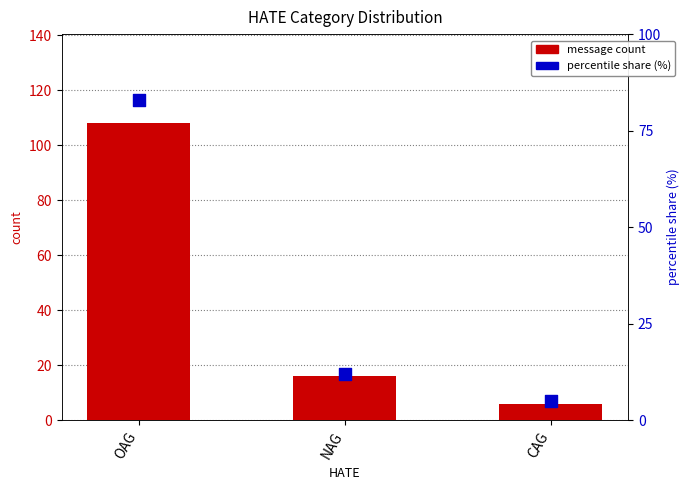

What are all the series names shown in the legend?

message count, percentile share (%)